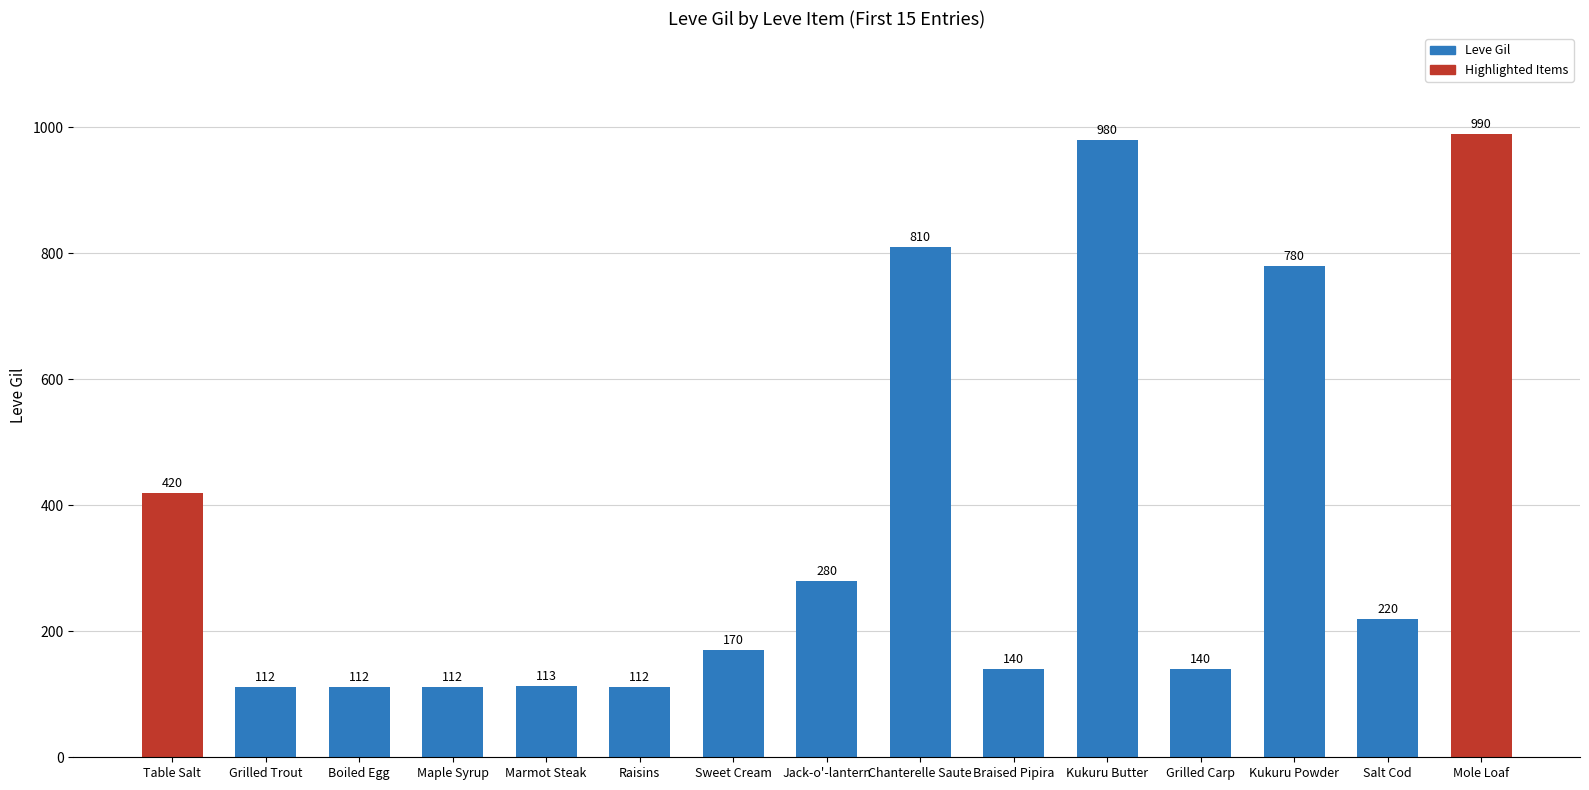

Reading right to left, transcribe all the data shown in this chart.

Mole Loaf=990	Salt Cod=220	Kukuru Powder=780	Grilled Carp=140	Kukuru Butter=980	Braised Pipira=140	Chanterelle Saute=810	Jack-o'-lantern=280	Sweet Cream=170	Raisins=112	Marmot Steak=113	Maple Syrup=112	Boiled Egg=112	Grilled Trout=112	Table Salt=420